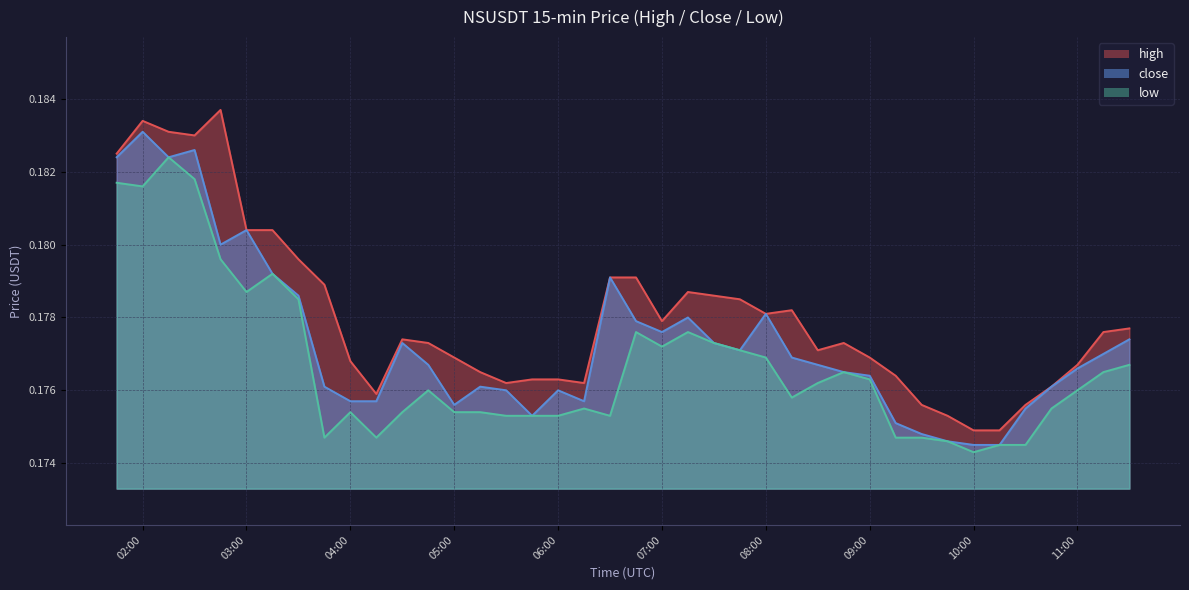

At how many categories does at least one series exceed 0?

40